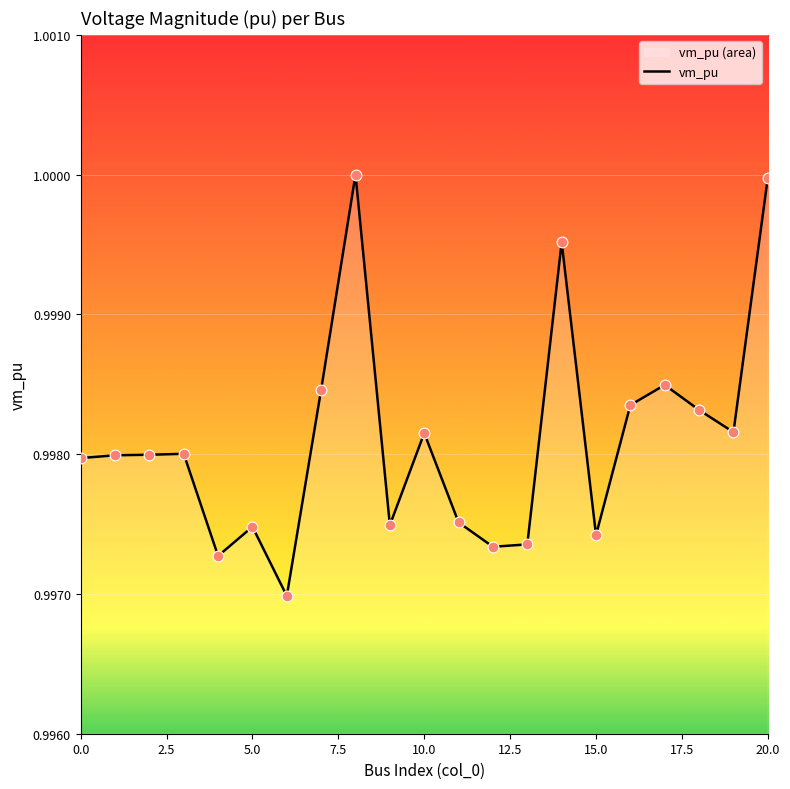

Which has a higher value, 5.0 or 20.0?

20.0